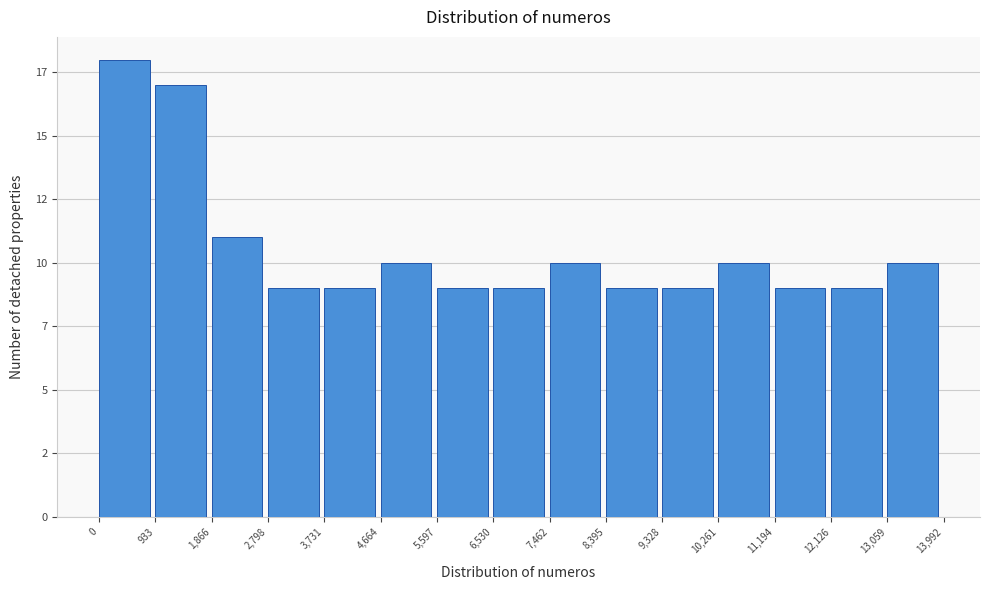

Are the bars horizontal?

No